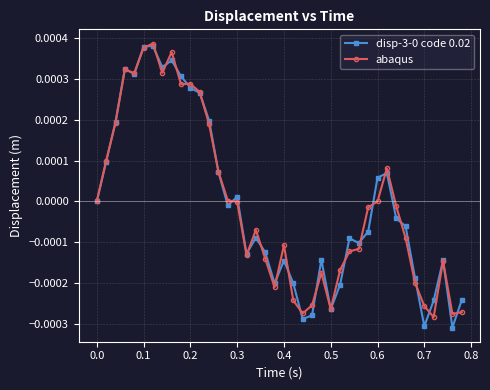

True or false: disp-3-0 code 0.02 has more than 1 interior local peaks.

True